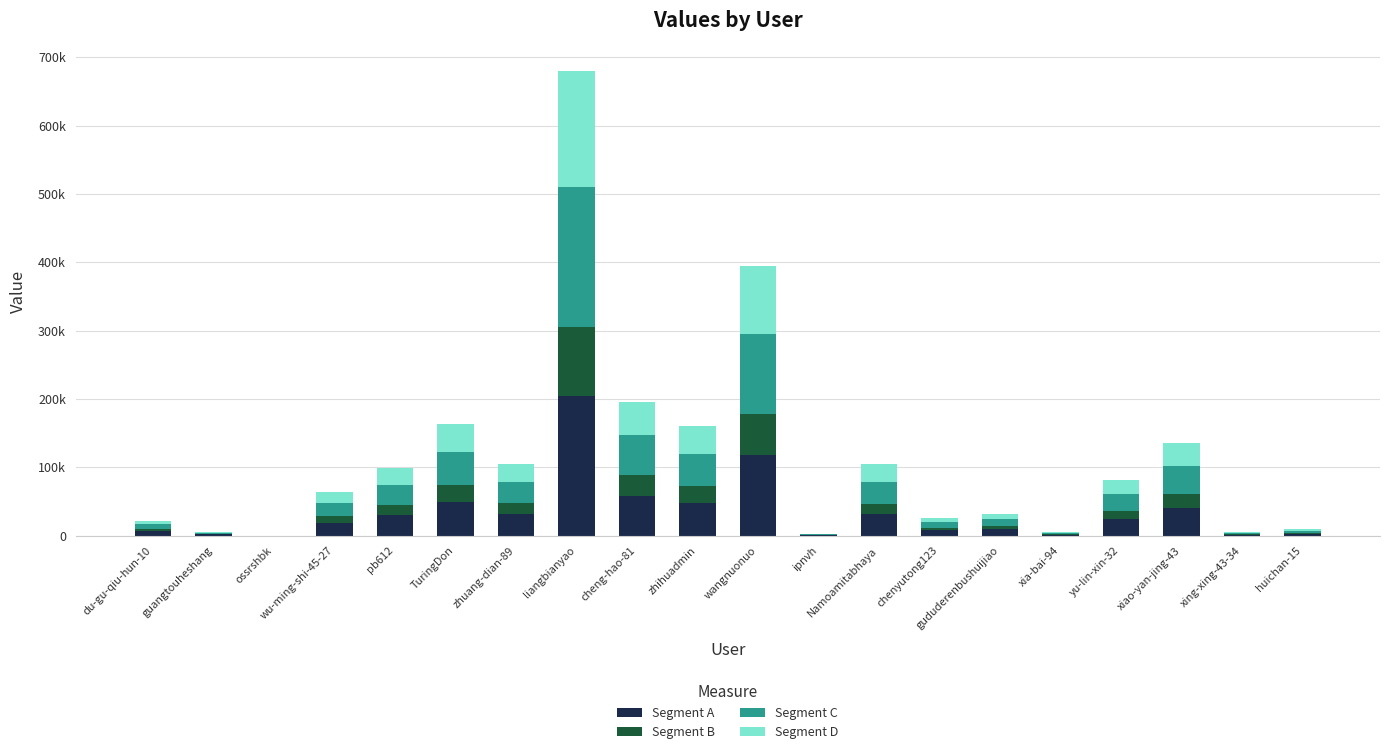

Are the bars horizontal?

No